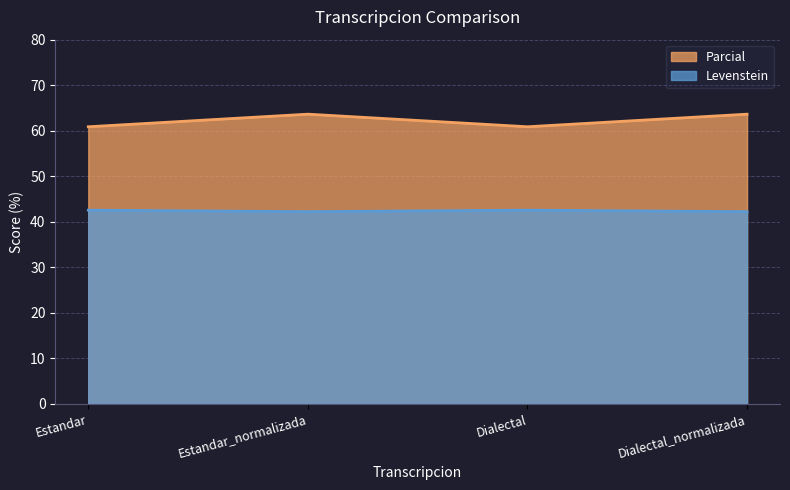

What is the total value across all series at Estandar?

103.4